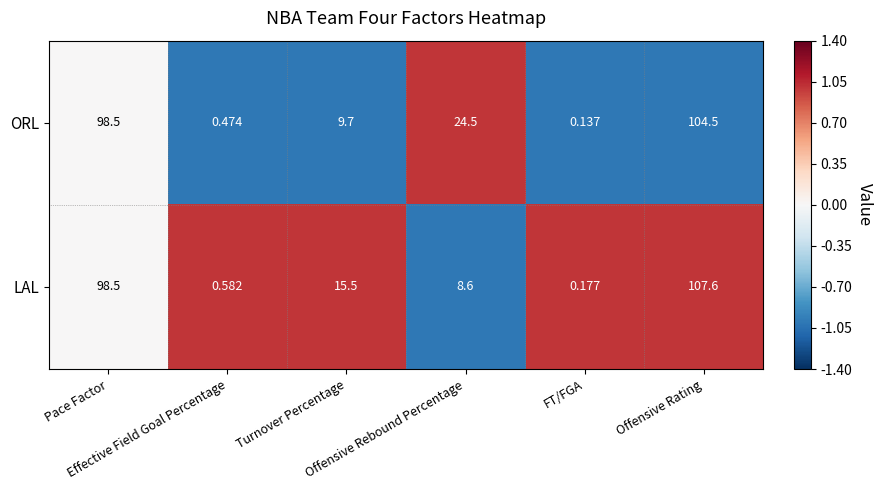

List the series in order of their overall mean, highest first.

ORL, LAL